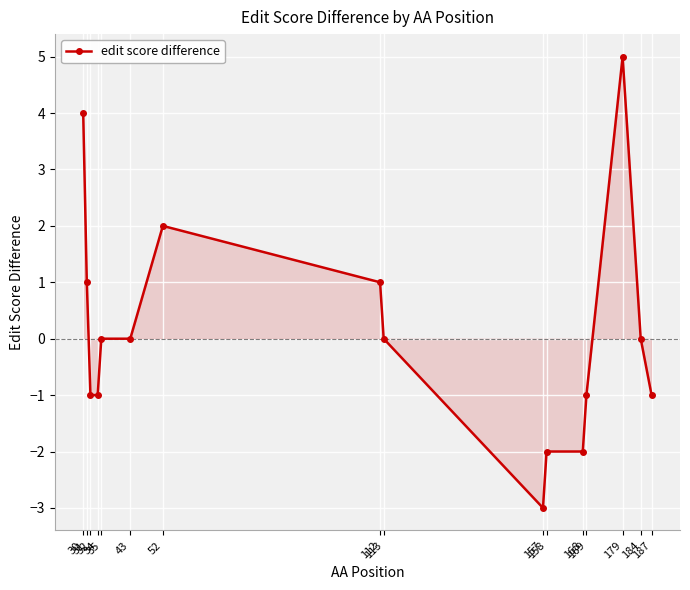

What is the sum of the values at 179 and 35?

5